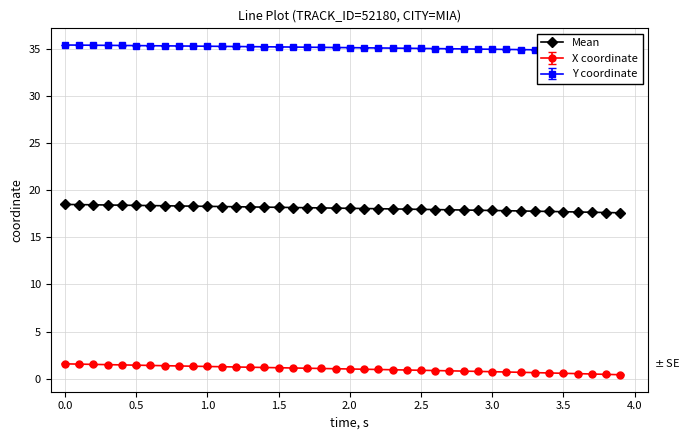

True or false: Mean and X coordinate intersect in this chart.

False